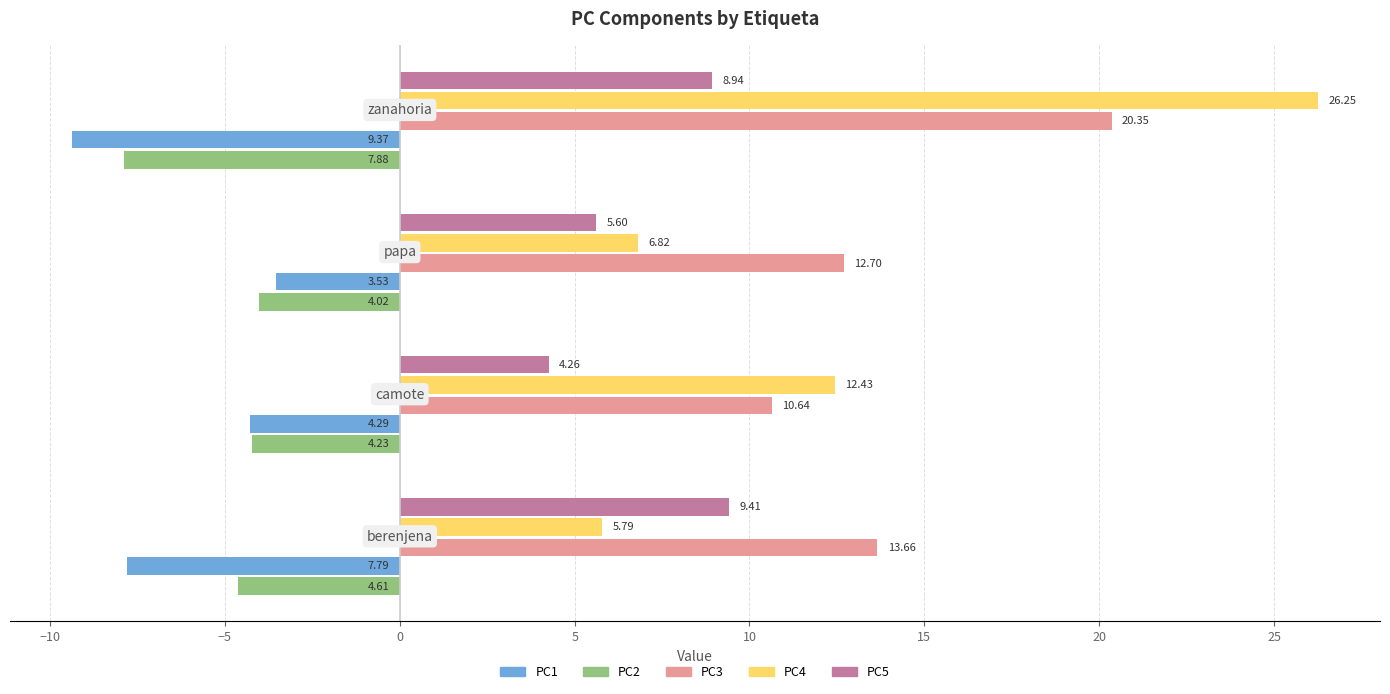

How many data points in PC1 are less than -4?

3